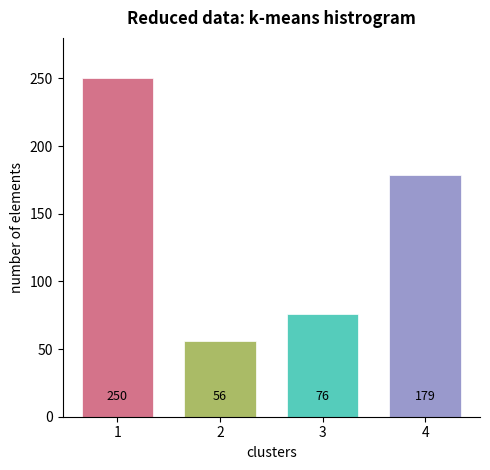

How many distinct data groups are displayed?

1